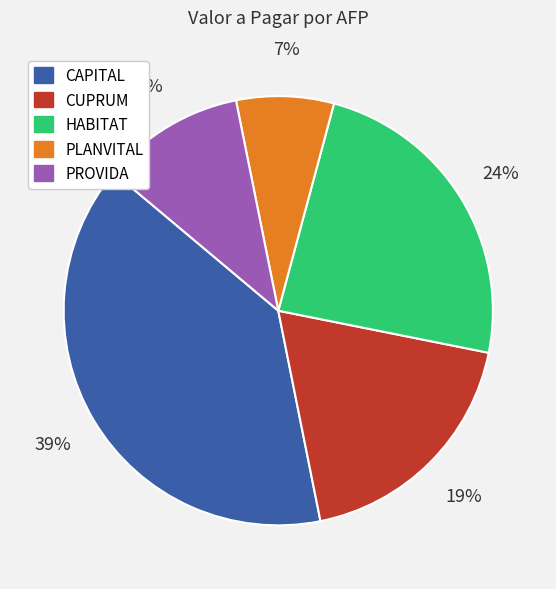

How many segments does this pie chart have?

5